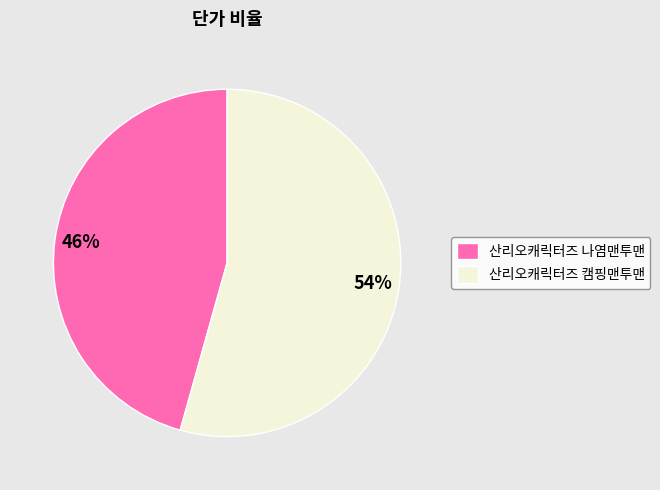

Which slice represents more than half of the pie?

산리오캐릭터즈 캠핑맨투맨